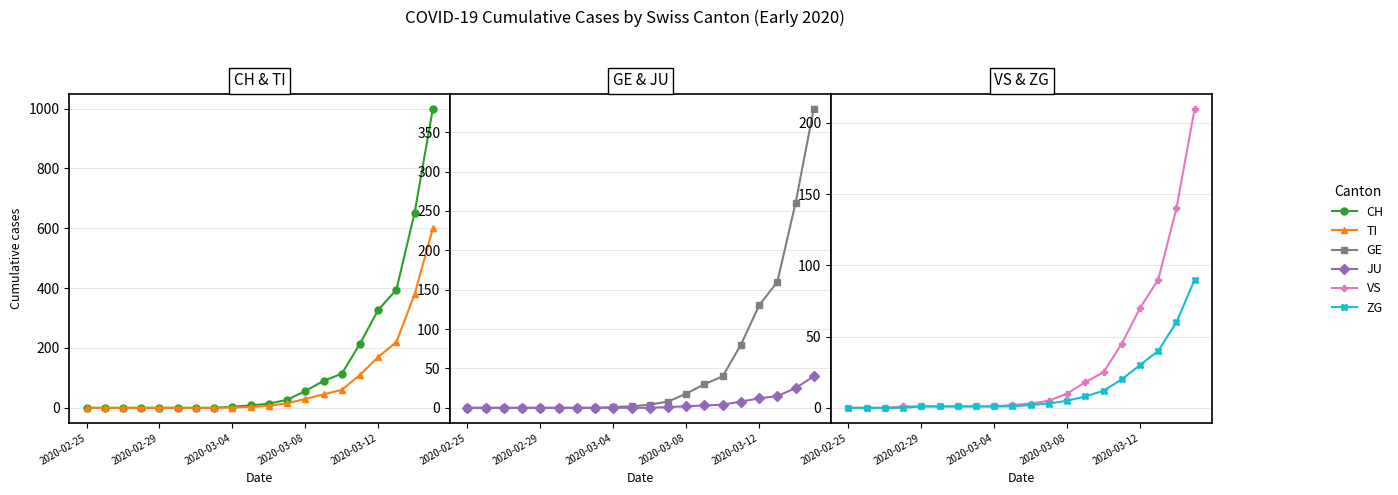

True or false: JU and CH intersect in this chart.

False